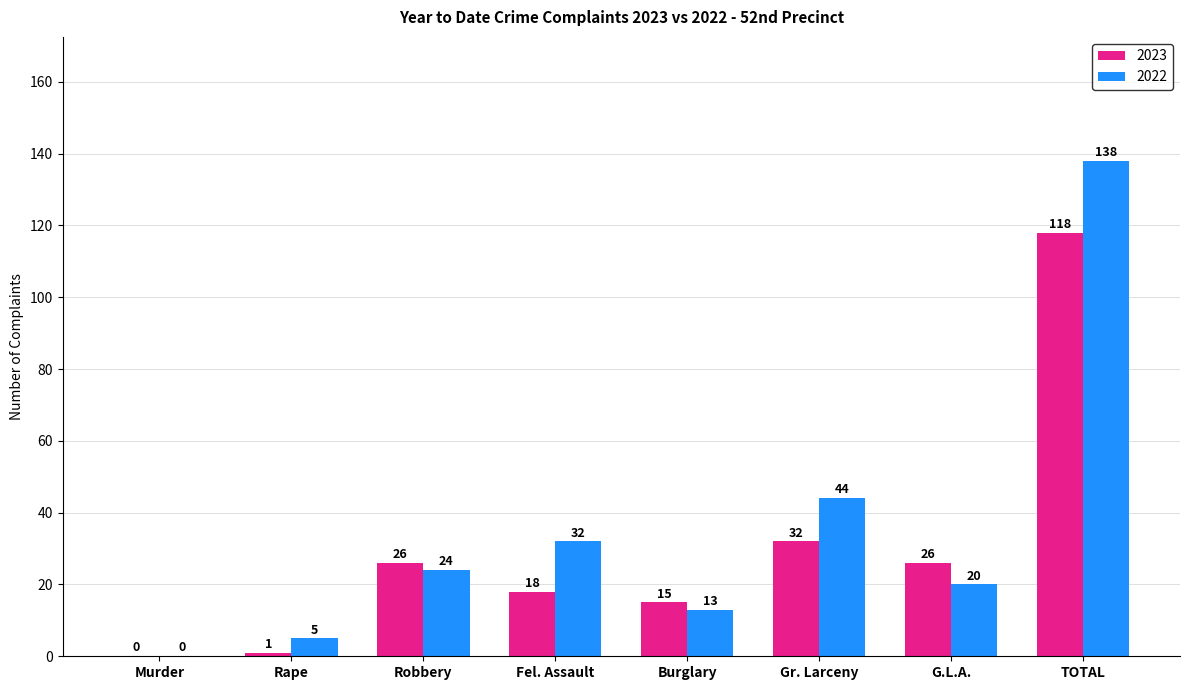

Is it true that 2023 equals 0 at Murder?

True